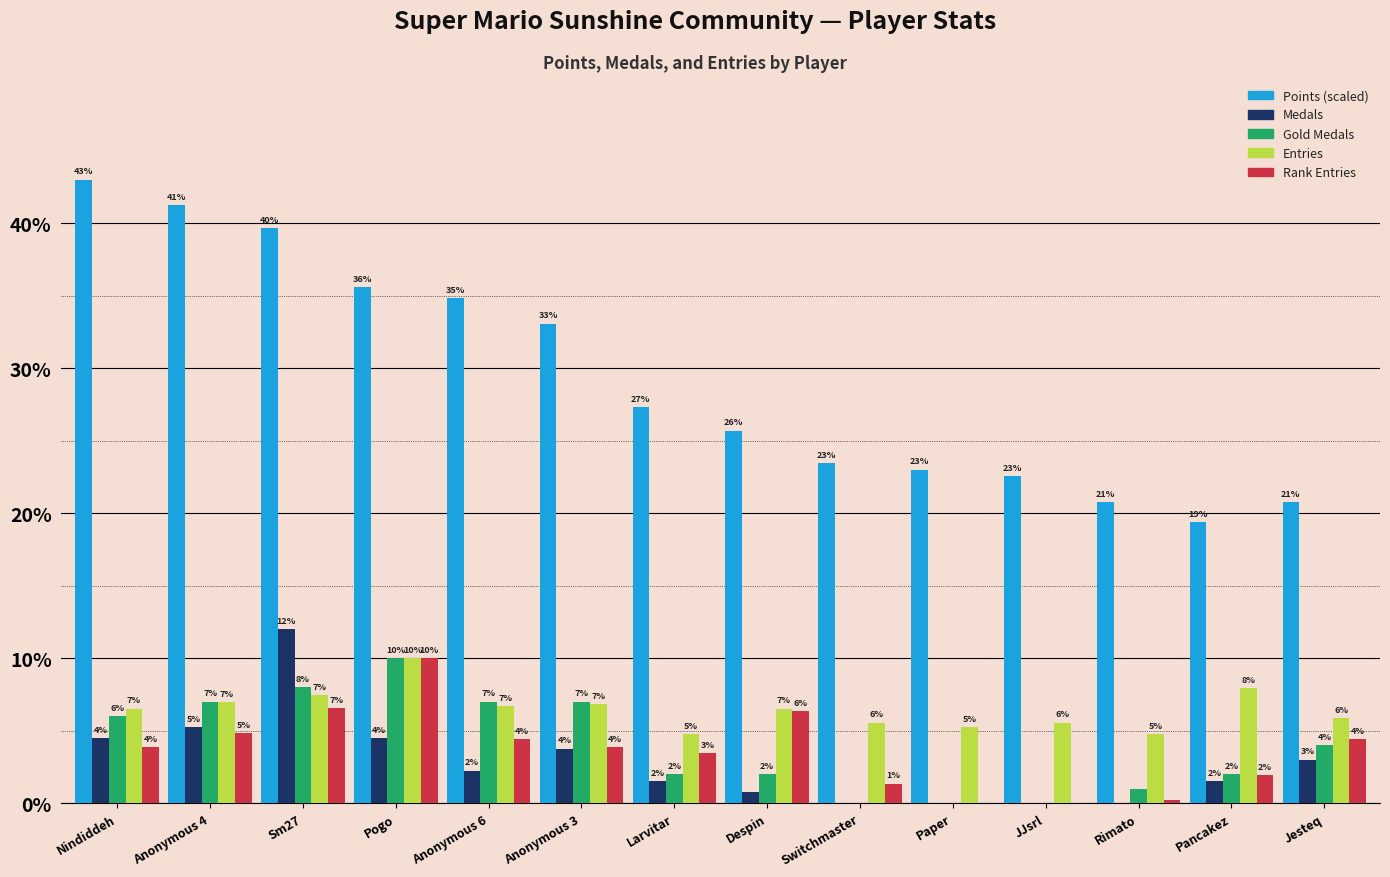

Which label corresponds to the largest value in the chart?

Nindiddeh